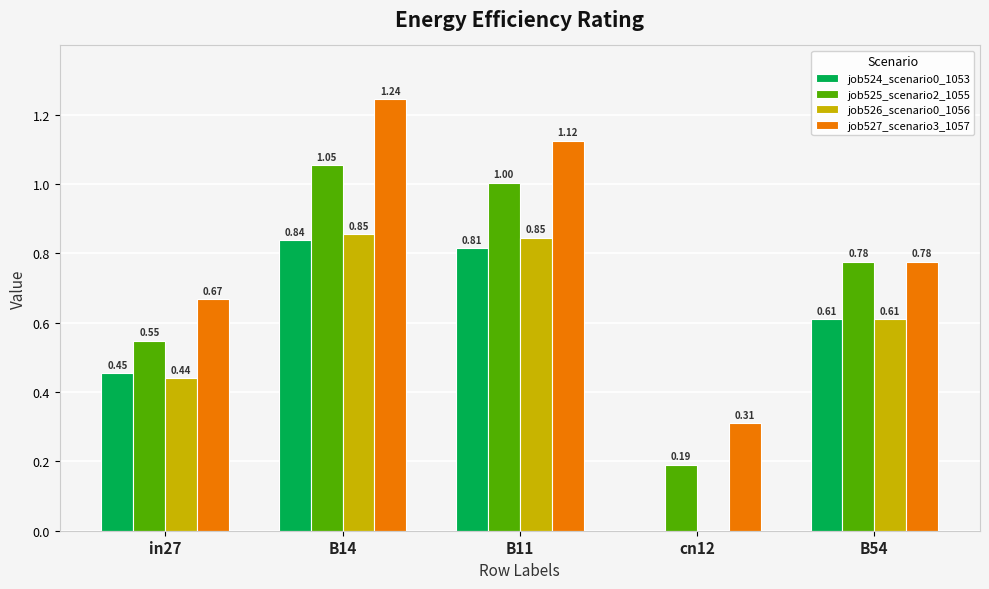

Which series changed the most between in27 and B14?

job527_scenario3_1057